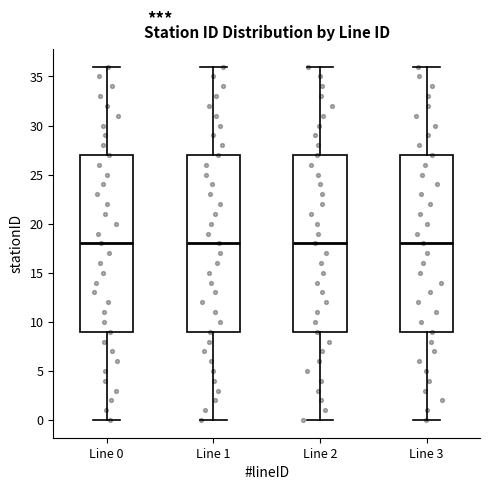

Where does the median line of the box for Line 1 sit on the y-axis? The values are not printed on the chart, so give them approximately, as read against the axis.

18